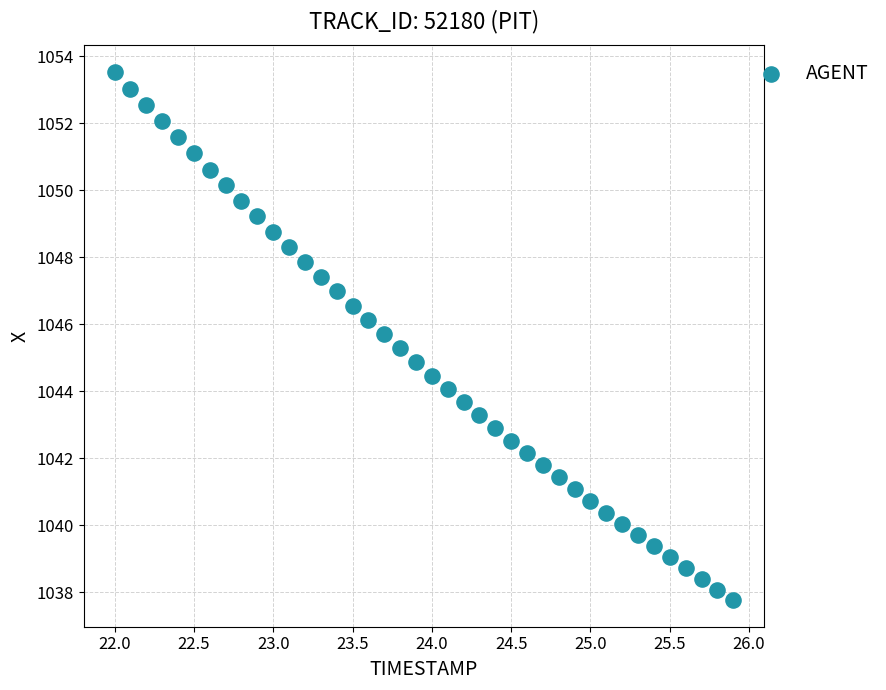

What is the range of Y values (max minus min)?

15.8